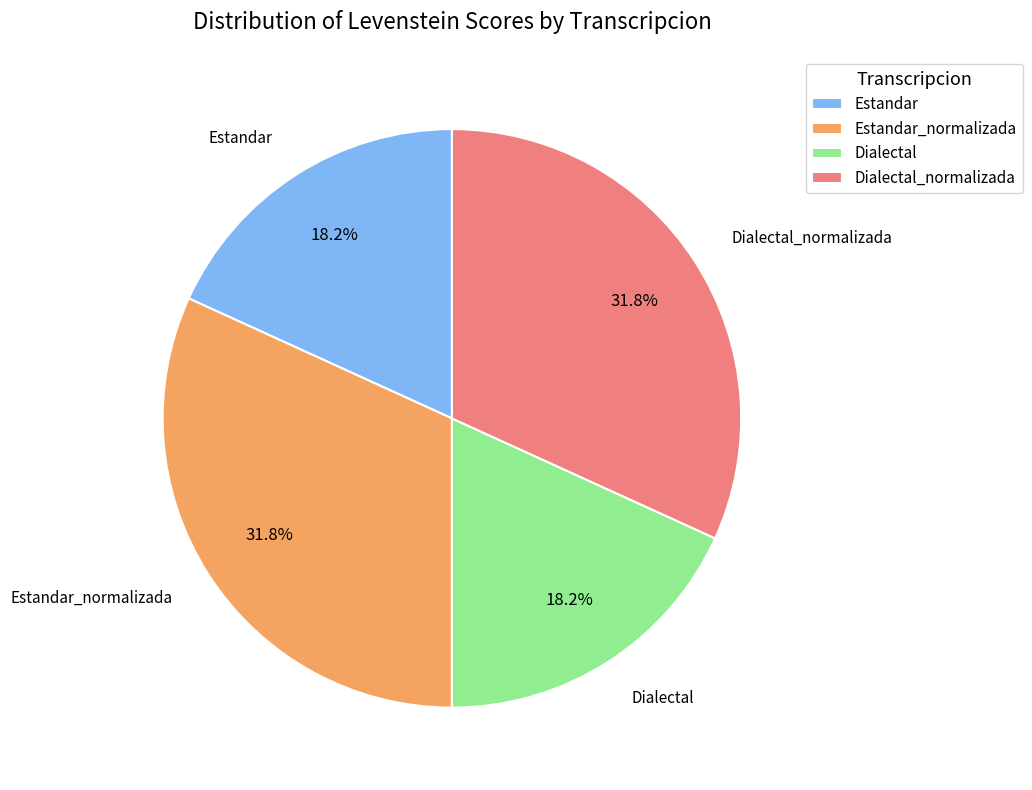

Which has a higher value, Estandar or Estandar_normalizada?

Estandar_normalizada